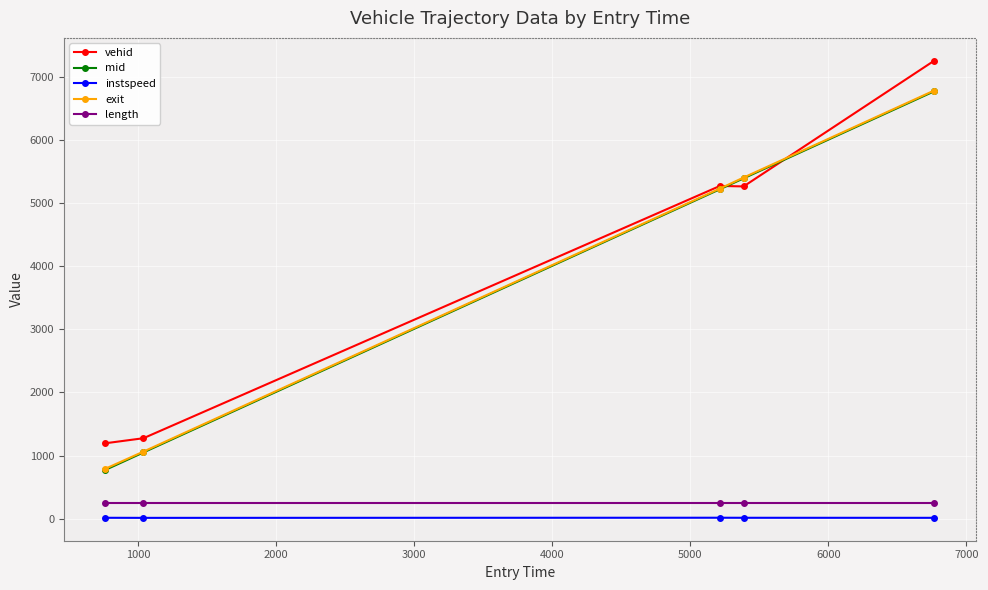

How many series are shown in this chart?

5